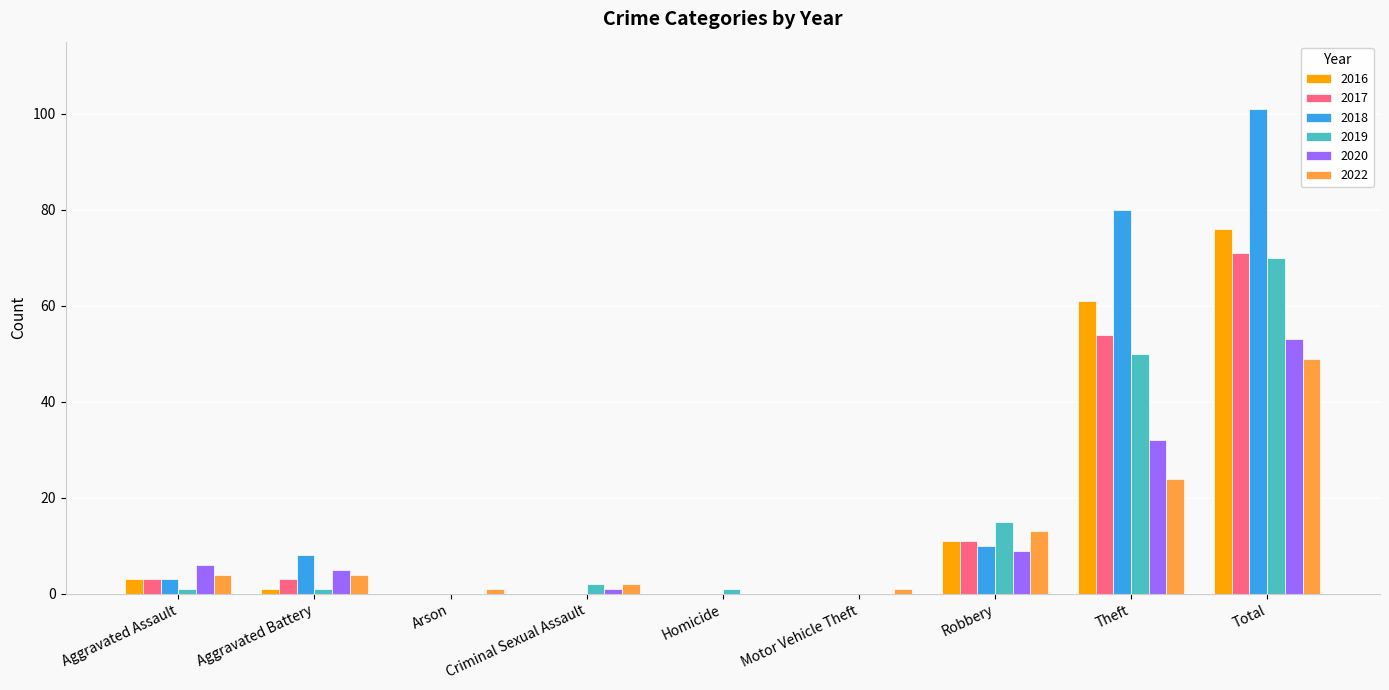

At which category is the sum across all series the highest?

Total